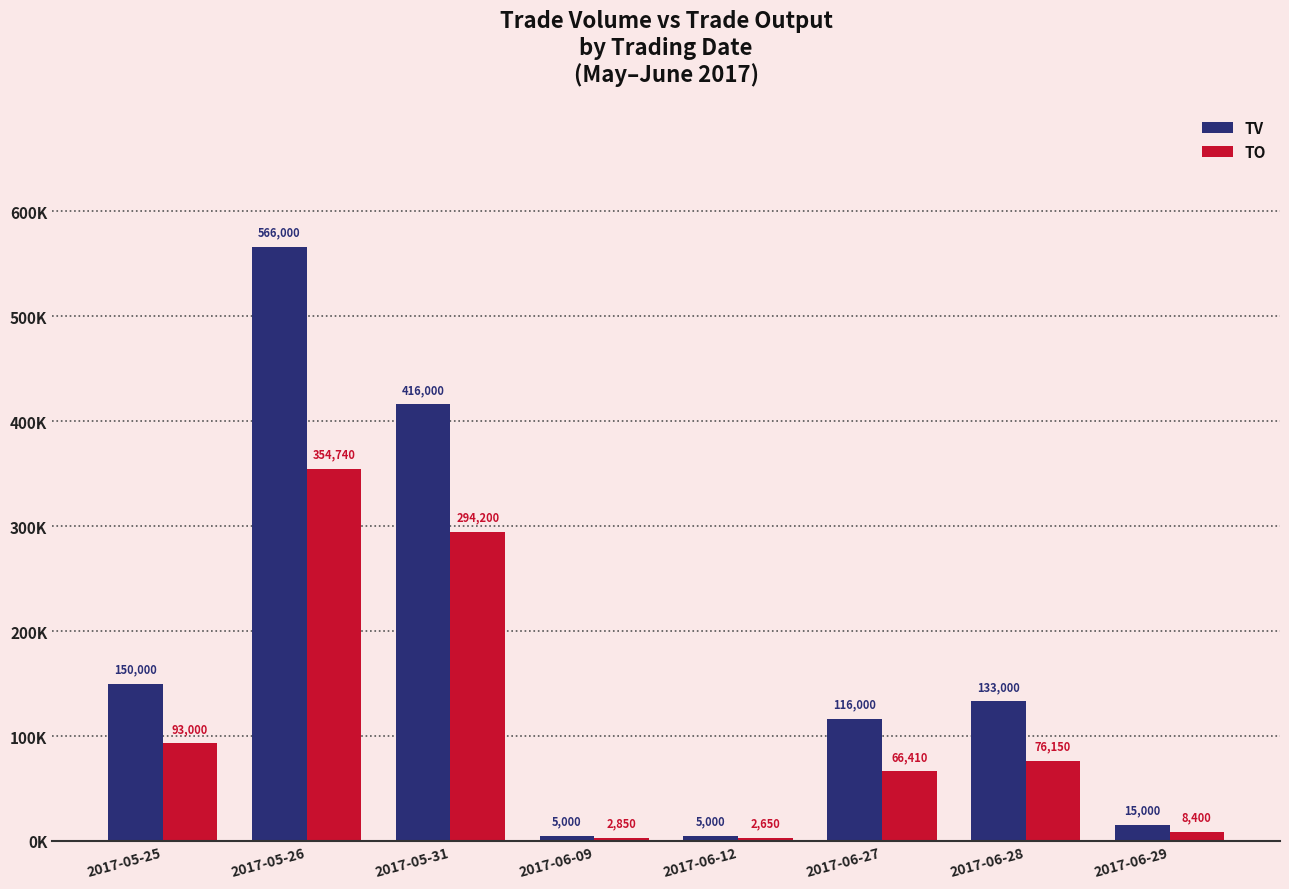

Does the chart contain any negative values?

No